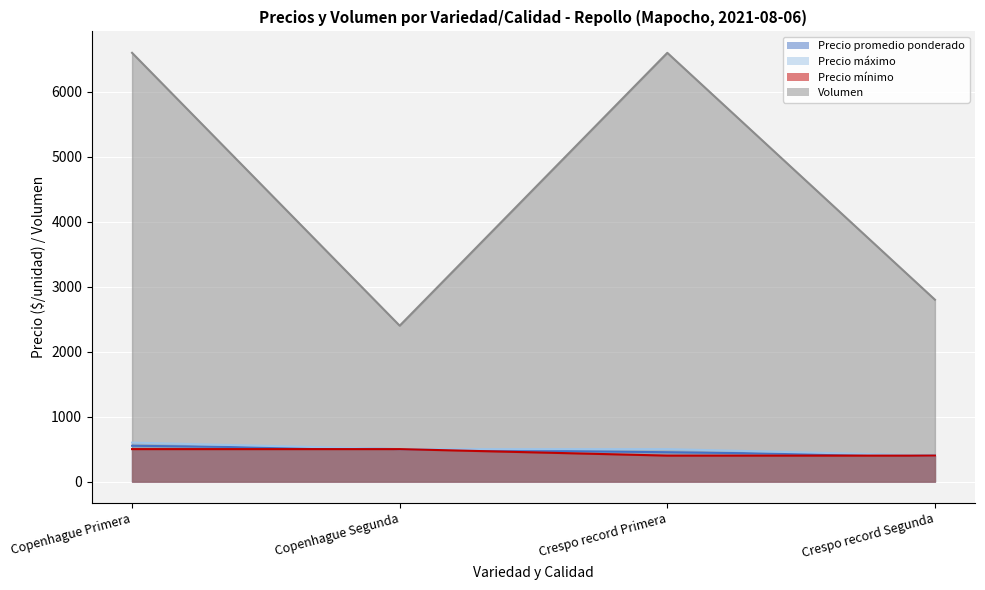

At how many categories does at least one series exceed 6276?

2